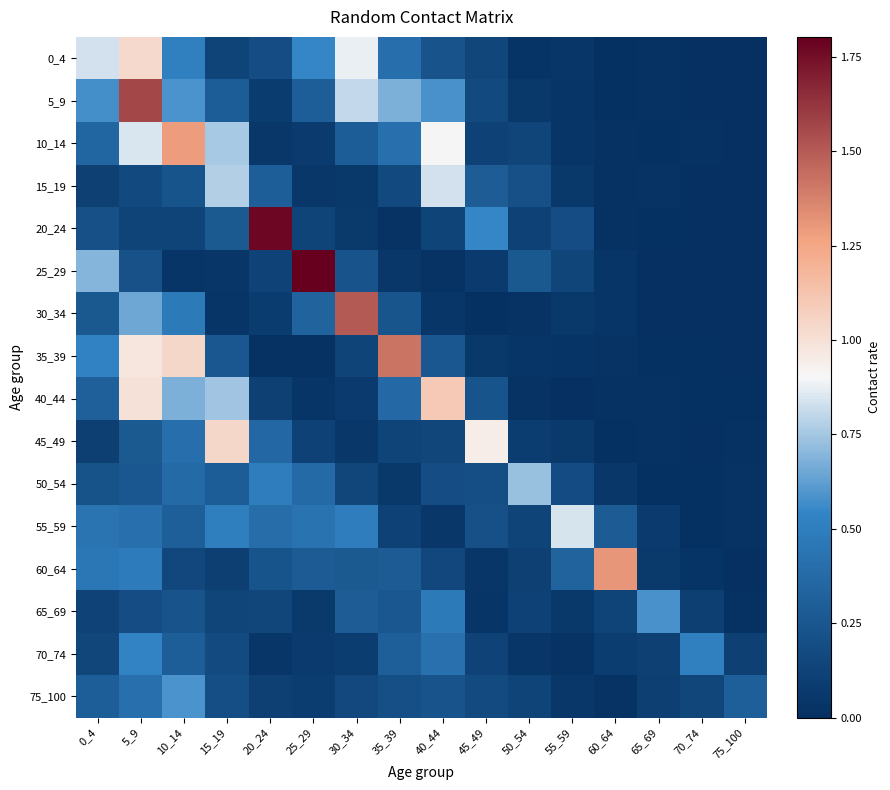

Count the number of data series in this chart.

16